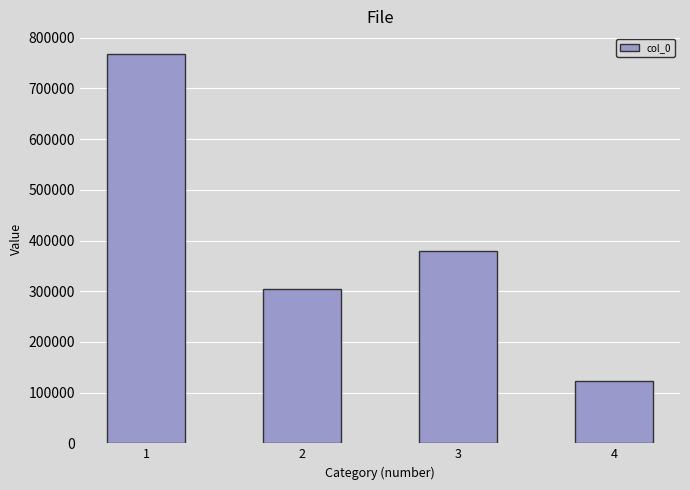

Are the bars horizontal?

No